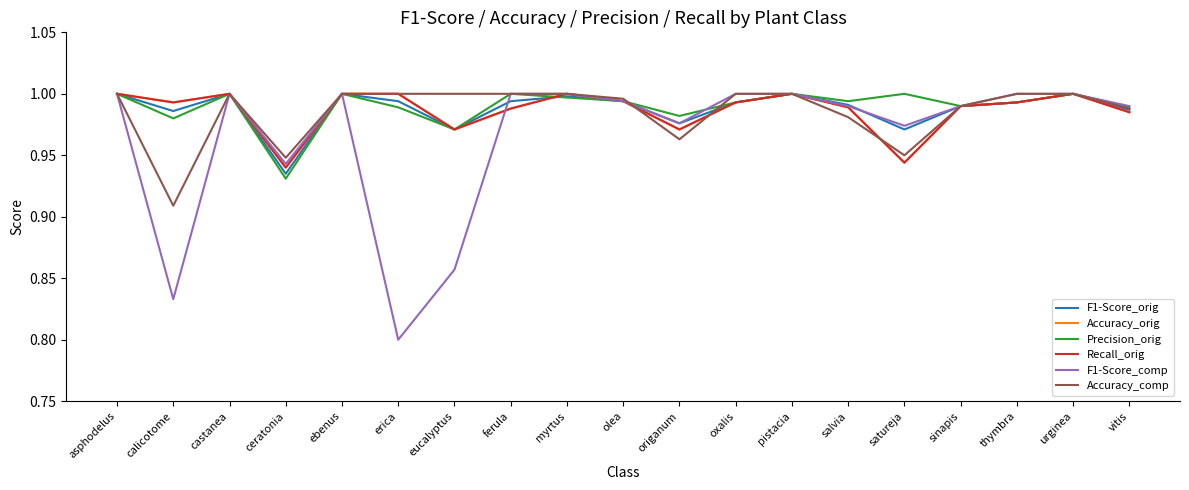

Reading left to right, what are all the values shown in this chart?

F1-Score_orig: 1.0	1.0	1.0	0.9	1.0	1.0	1.0	1.0	1.0	1.0	1.0	1.0	1.0	1.0	1.0	1.0	1.0	1.0	1.0
Accuracy_orig: 1.0	1.0	1.0	0.9	1.0	1.0	1.0	1.0	1.0	1.0	1.0	1.0	1.0	1.0	0.9	1.0	1.0	1.0	1.0
Precision_orig: 1.0	1.0	1.0	0.9	1.0	1.0	1.0	1.0	1.0	1.0	1.0	1.0	1.0	1.0	1.0	1.0	1.0	1.0	1.0
Recall_orig: 1.0	1.0	1.0	0.9	1.0	1.0	1.0	1.0	1.0	1.0	1.0	1.0	1.0	1.0	0.9	1.0	1.0	1.0	1.0
F1-Score_comp: 1.0	0.8	1.0	0.9	1.0	0.8	0.9	1.0	1.0	1.0	1.0	1.0	1.0	1.0	1.0	1.0	1.0	1.0	1.0
Accuracy_comp: 1.0	0.9	1.0	0.9	1.0	1.0	1.0	1.0	1.0	1.0	1.0	1.0	1.0	1.0	0.9	1.0	1.0	1.0	1.0